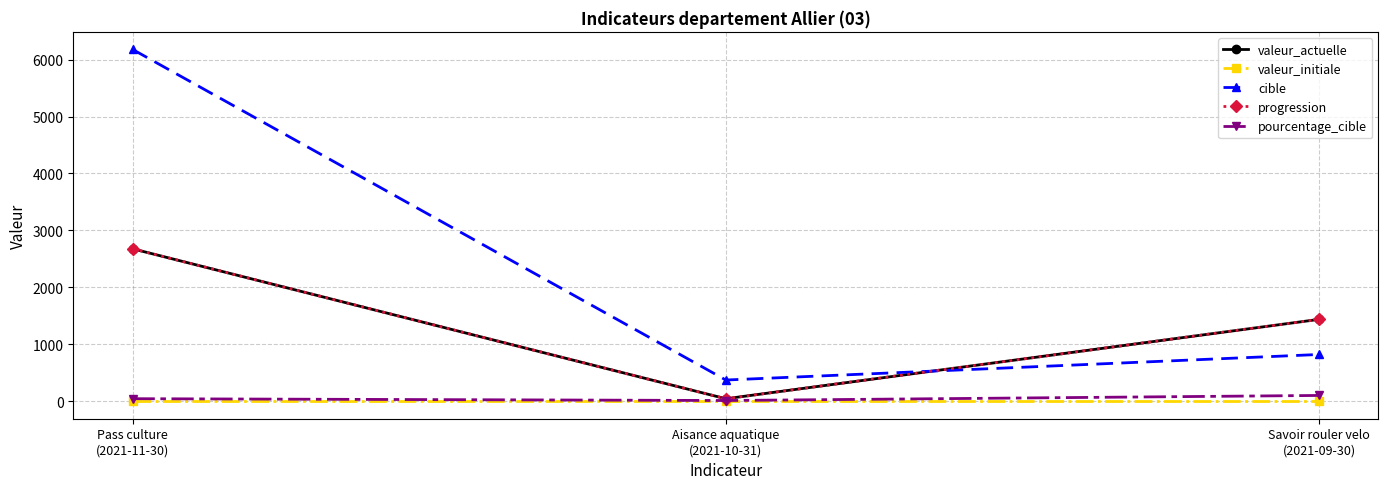

At Pass culture
(2021-11-30), list the series in order from largest to smallest.

cible, valeur_actuelle, progression, pourcentage_cible, valeur_initiale